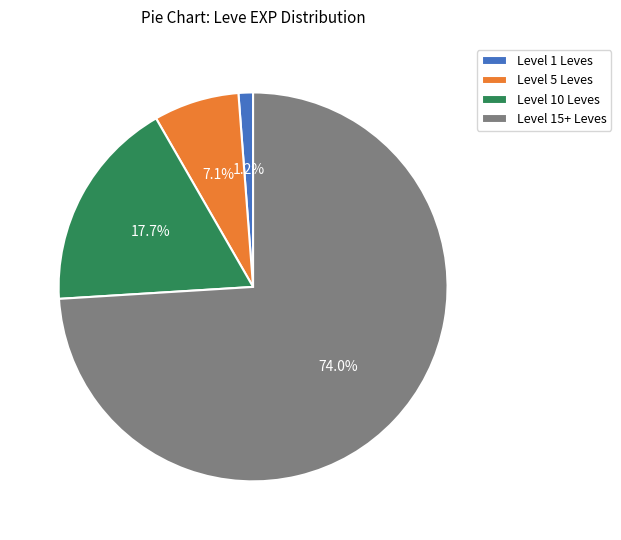

What is the majority slice?

Level 15+ Leves